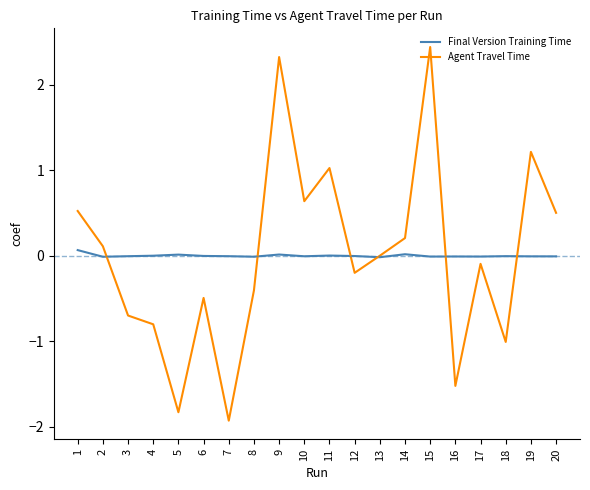

The Agent Travel Time series shows 0.1 at 20. True or false?

False